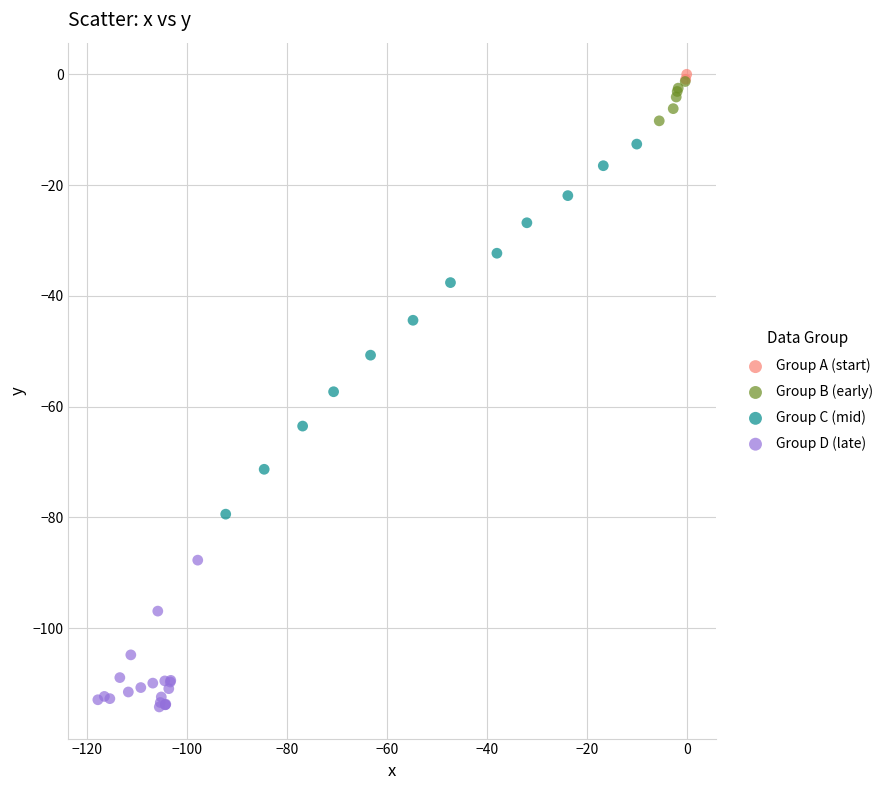

What are all the series names shown in the legend?

Group A (start), Group B (early), Group C (mid), Group D (late)